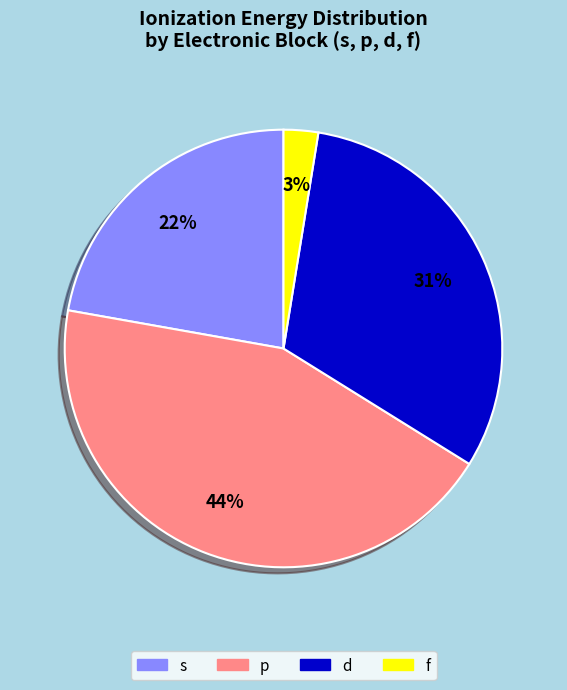

Rank the categories by value from lowest to highest.

f, s, d, p